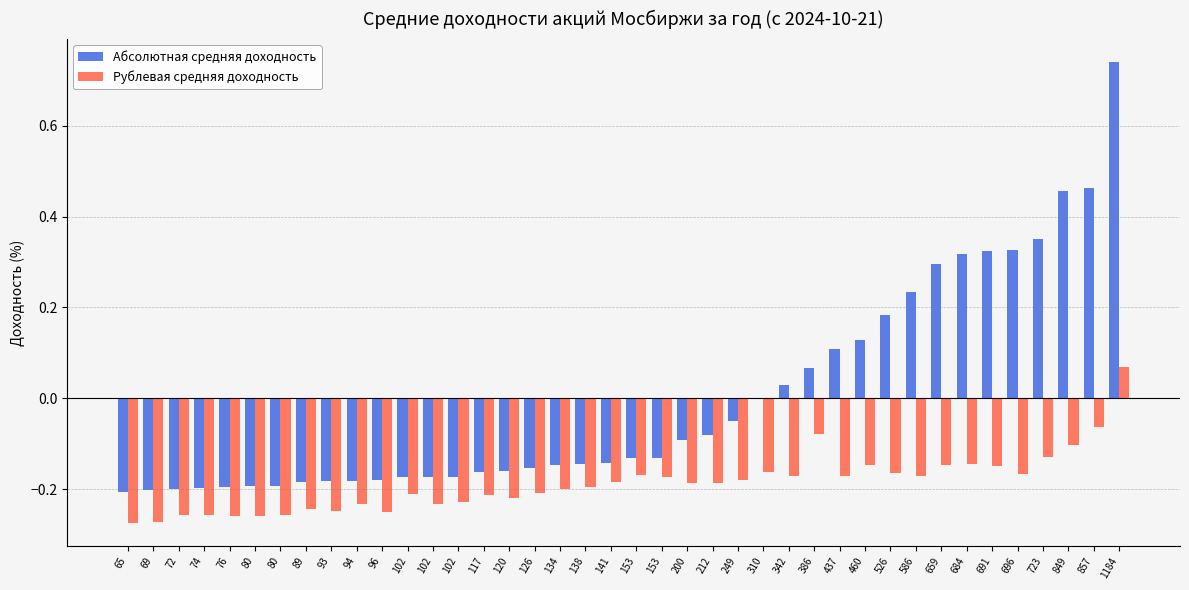

How many positive values does the Рублевая средняя доходность series have?

1